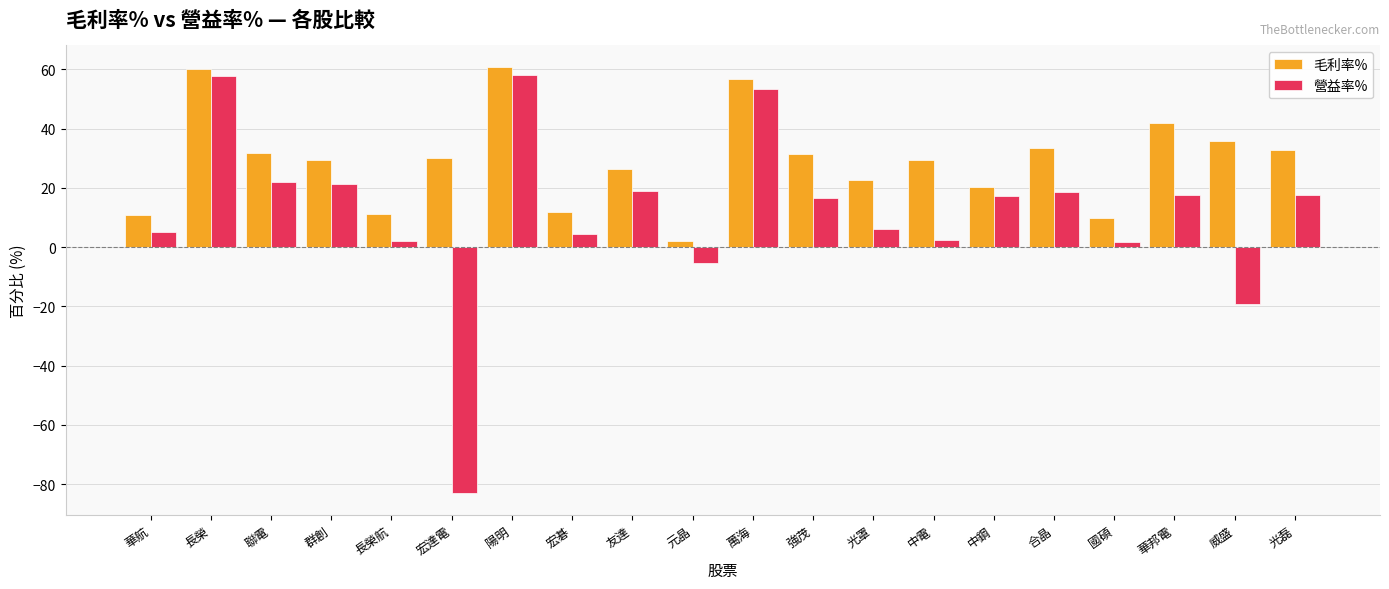

Rank the series at 陽明 from lowest to highest value.

營益率%, 毛利率%